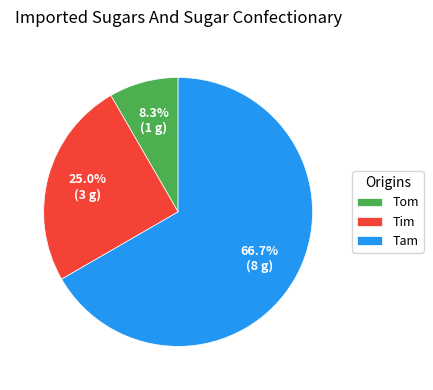

What is the total percentage of Tom and Tam?

75.0%